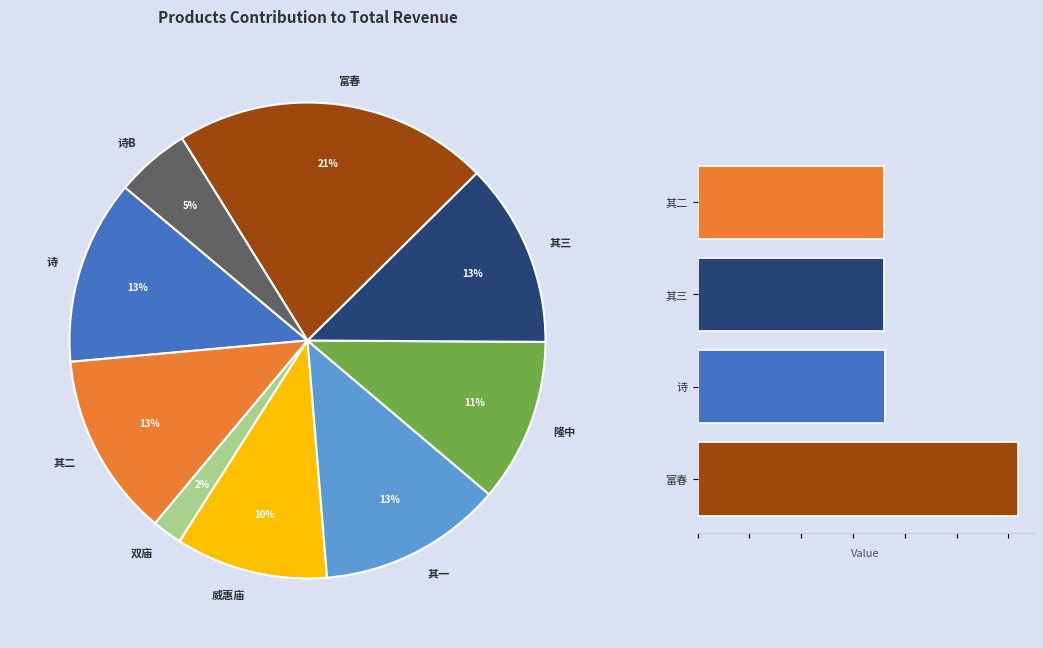

What percentage is the 双庙·成败功名付偶然 slice, to the nearest percent?

2%